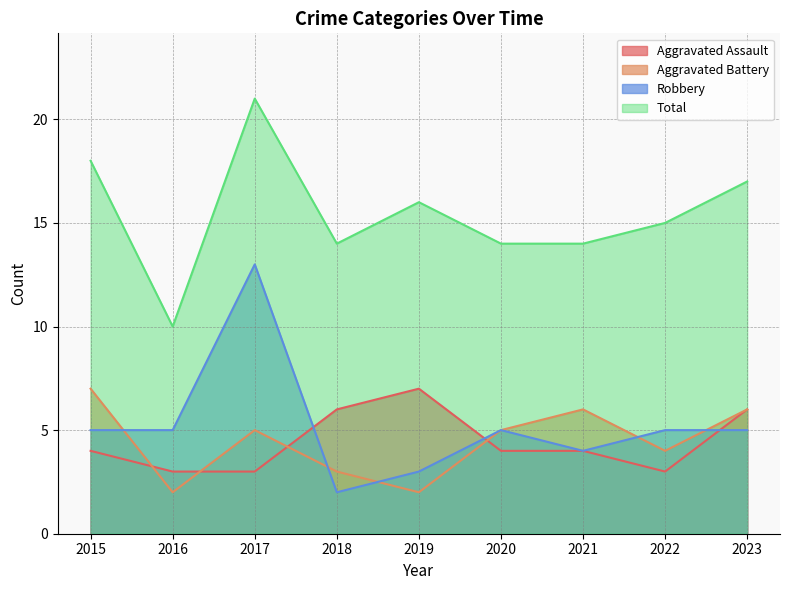

What is the greatest value displayed?

21